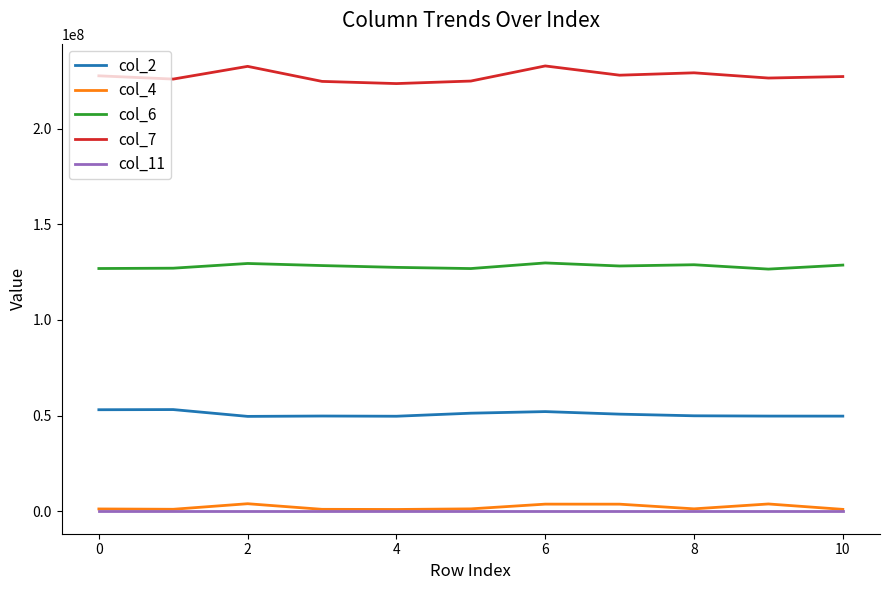

Which series has the largest total across all categories?

col_7